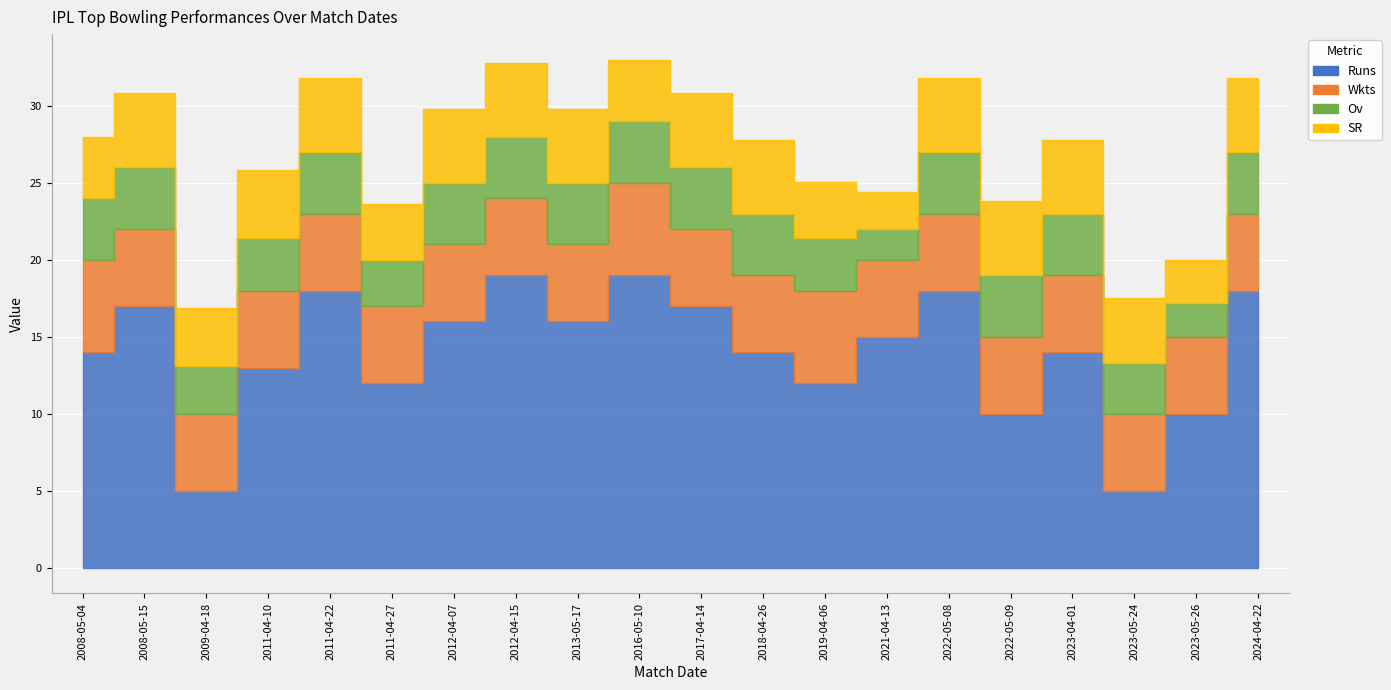

Count the number of data series in this chart.

4